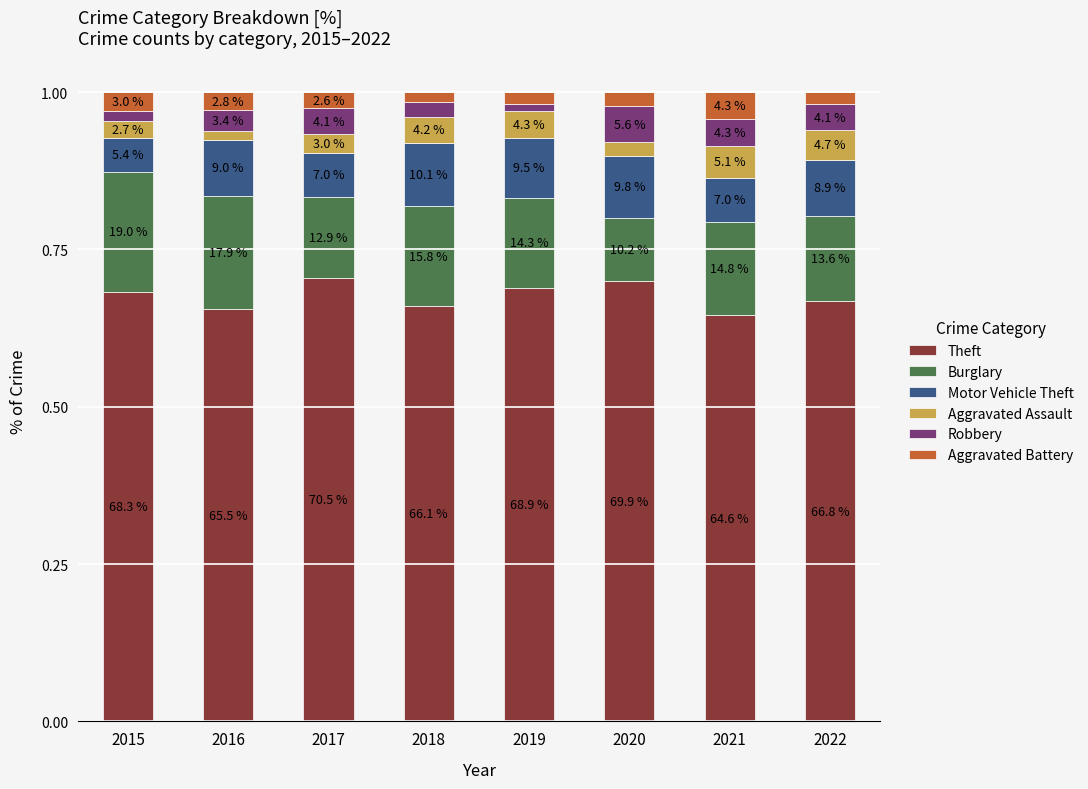

Are the bars horizontal?

No